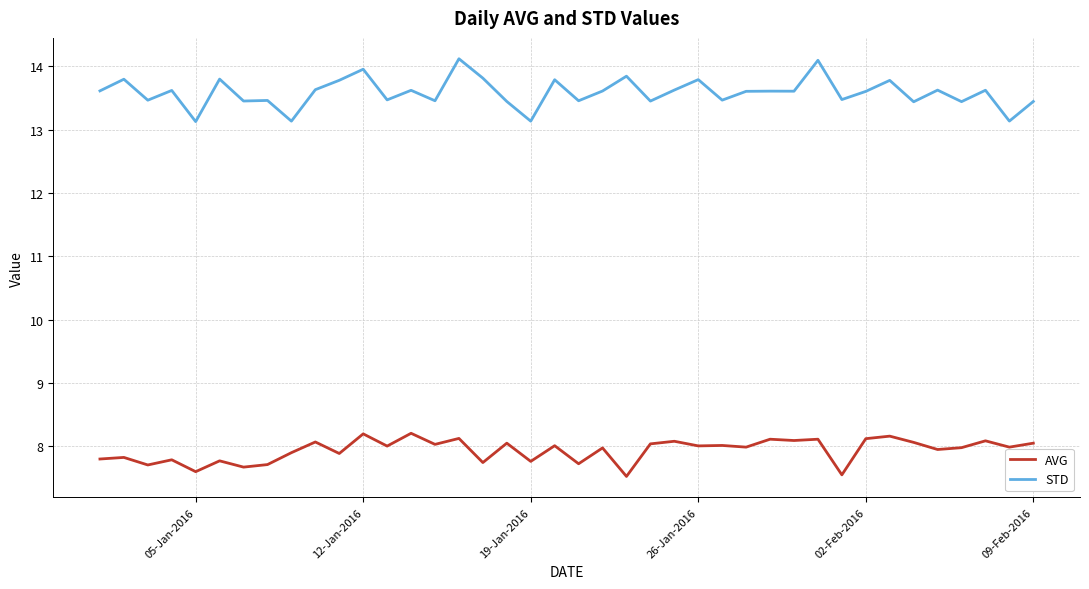

True or false: STD and AVG cross at least once.

False